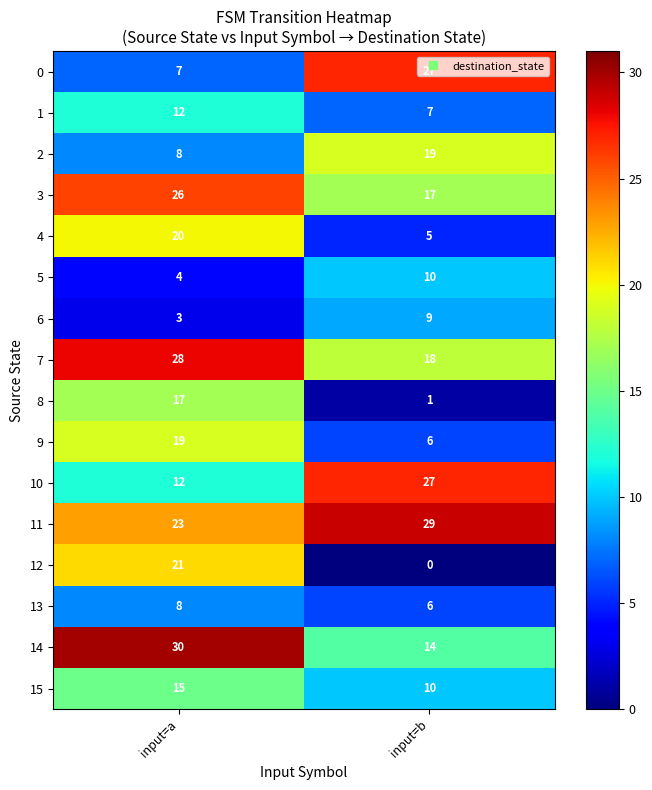

List the labels in order of 9 value, smallest first.

input=b, input=a